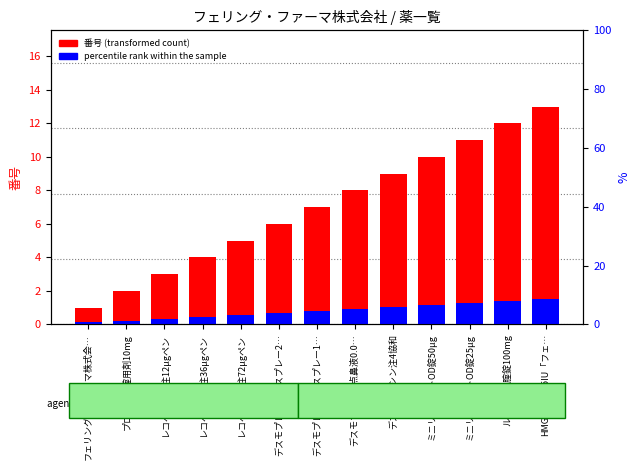

What are all the series names shown in the legend?

番号 (transformed count), percentile rank within the sample